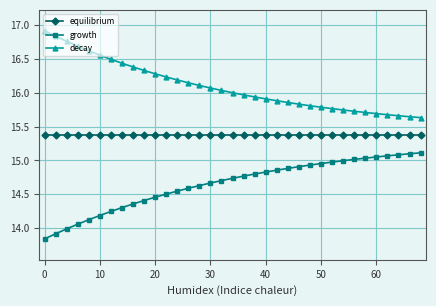

How many distinct data groups are displayed?

3